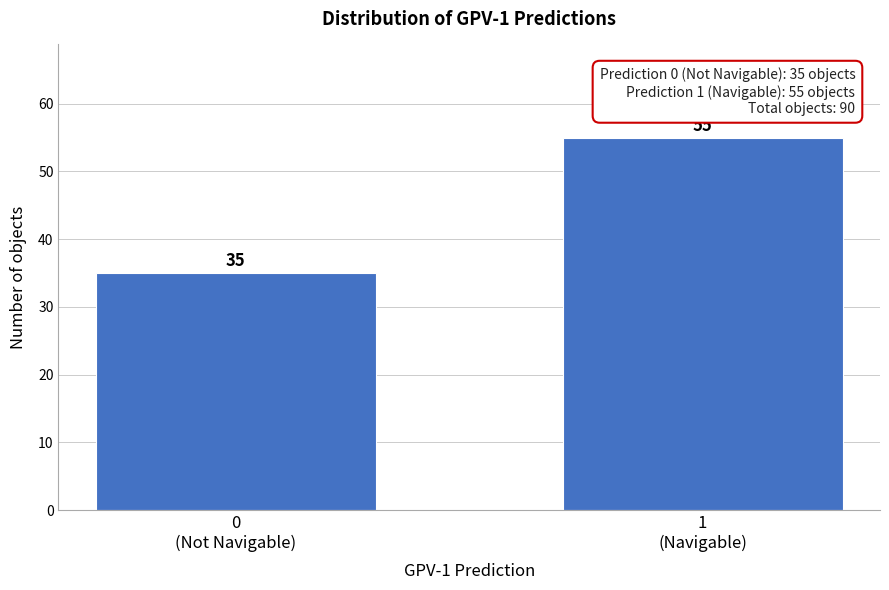

Reading right to left, transcribe all the data shown in this chart.

55	35